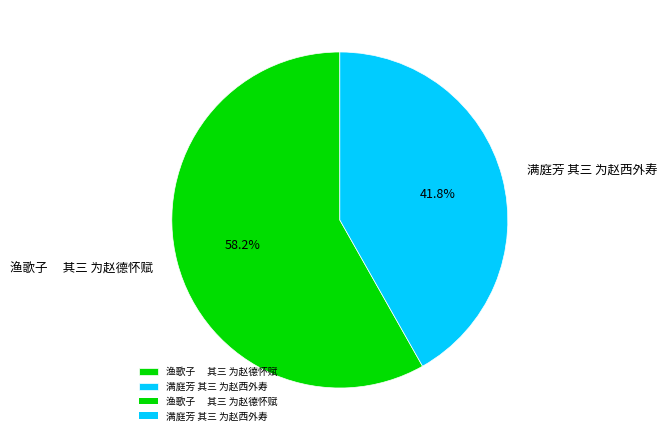

Rank the categories by value from lowest to highest.

满庭芳 其三 为赵西外寿, 渔歌子 其三 为赵德怀赋